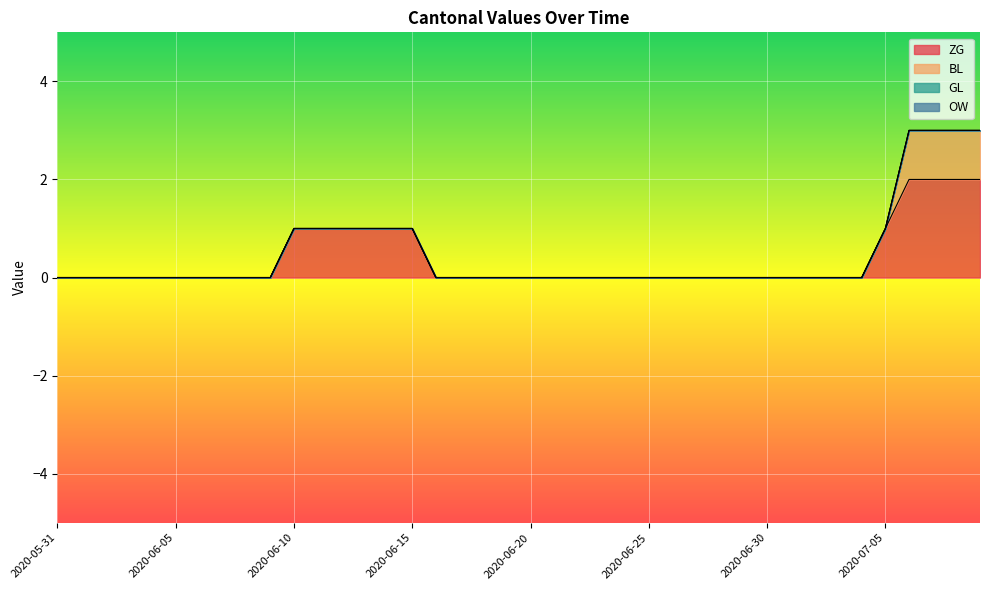

Count the number of categories in the chart.

40